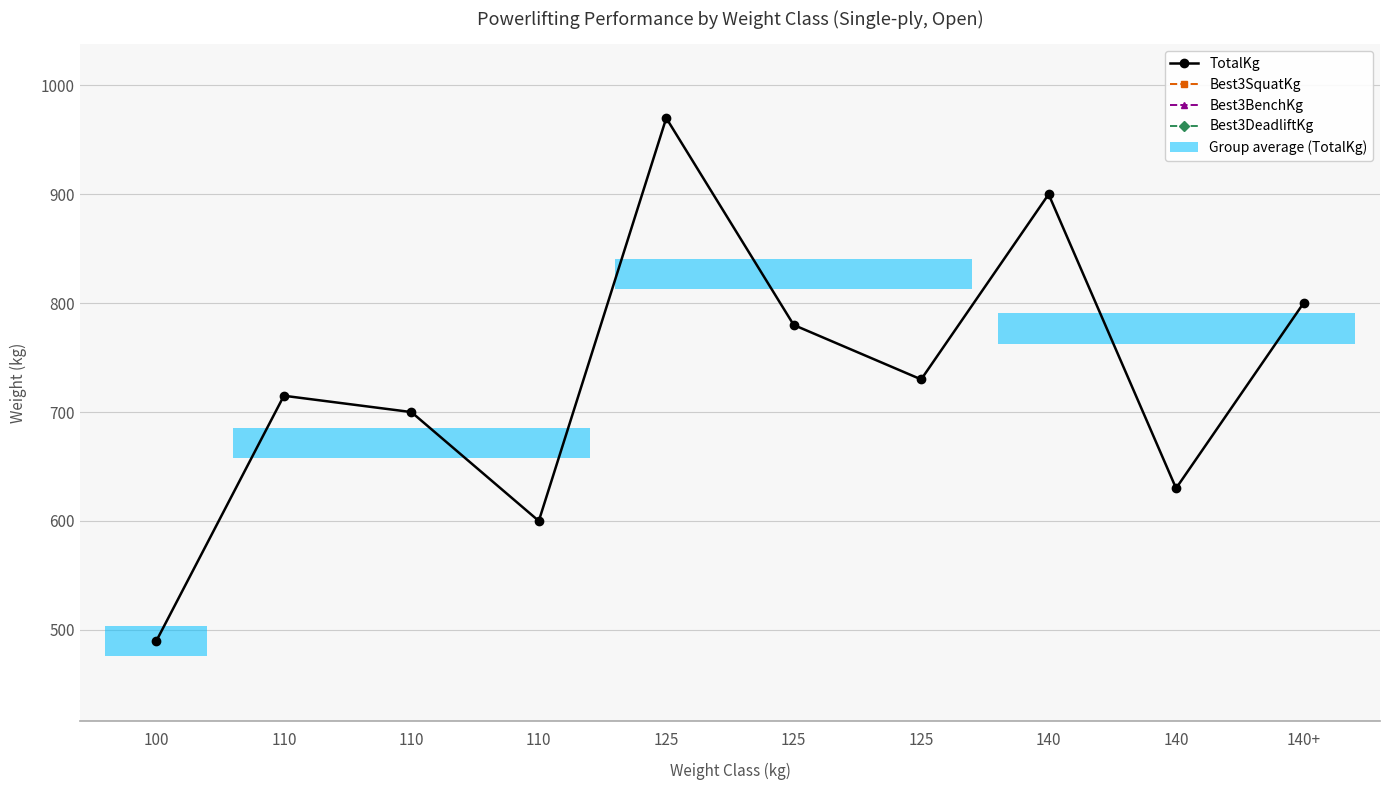

At which label is Best3SquatKg closest to 270?

125